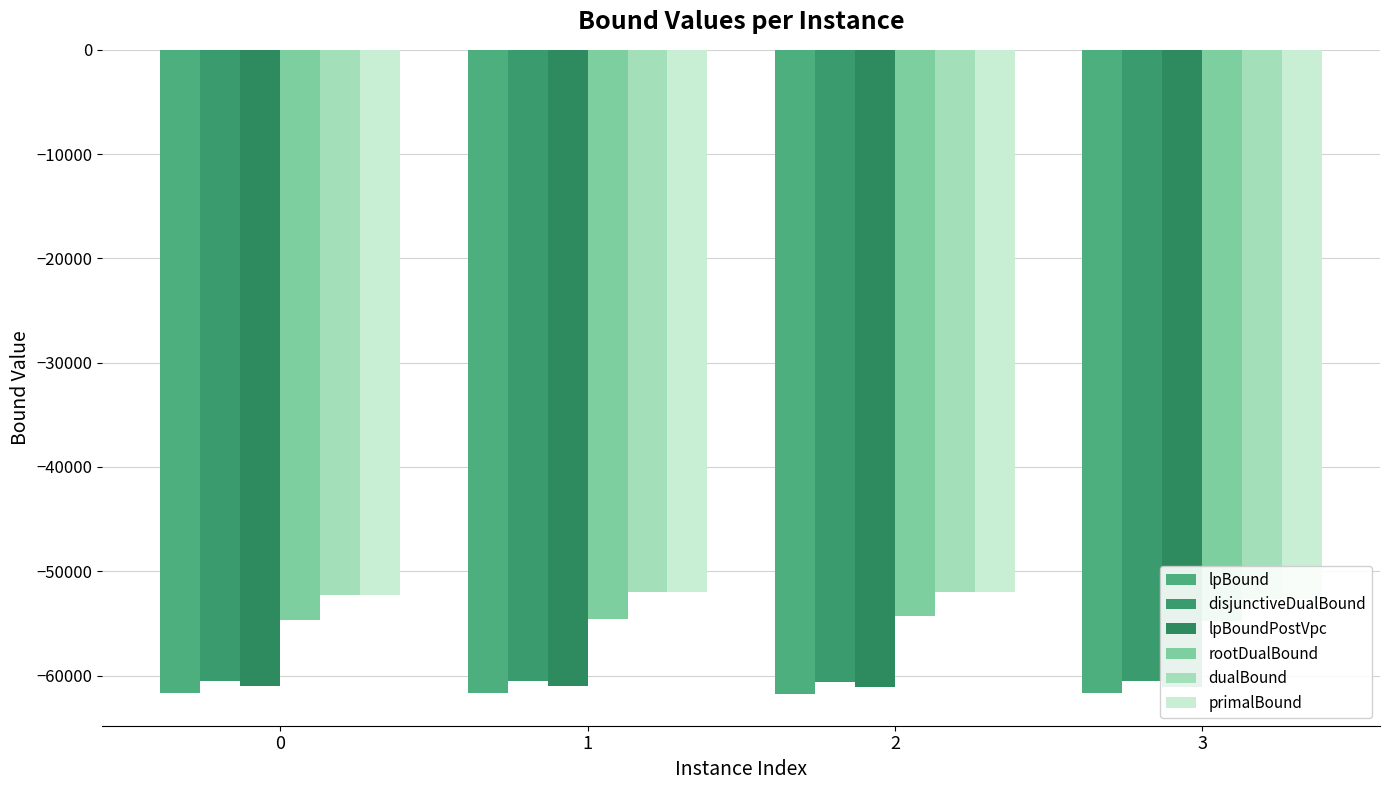

What is the total value across all series at 0?

-342439.7